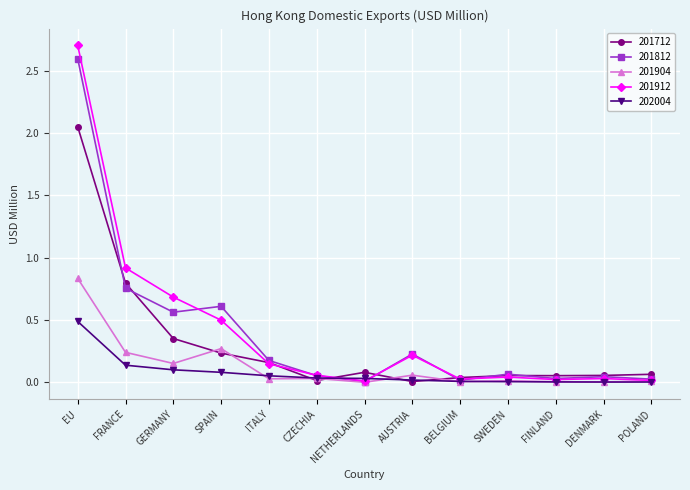

Read the 201812 value at EU.

2.6